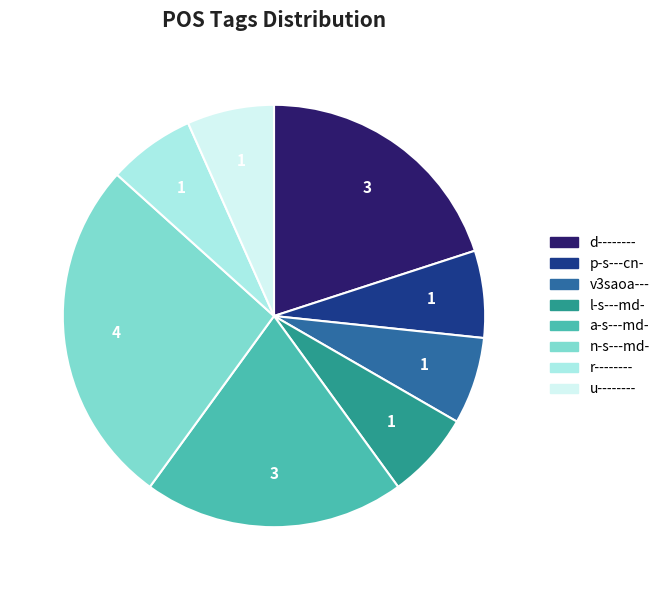

Does any single category account for the majority?

No